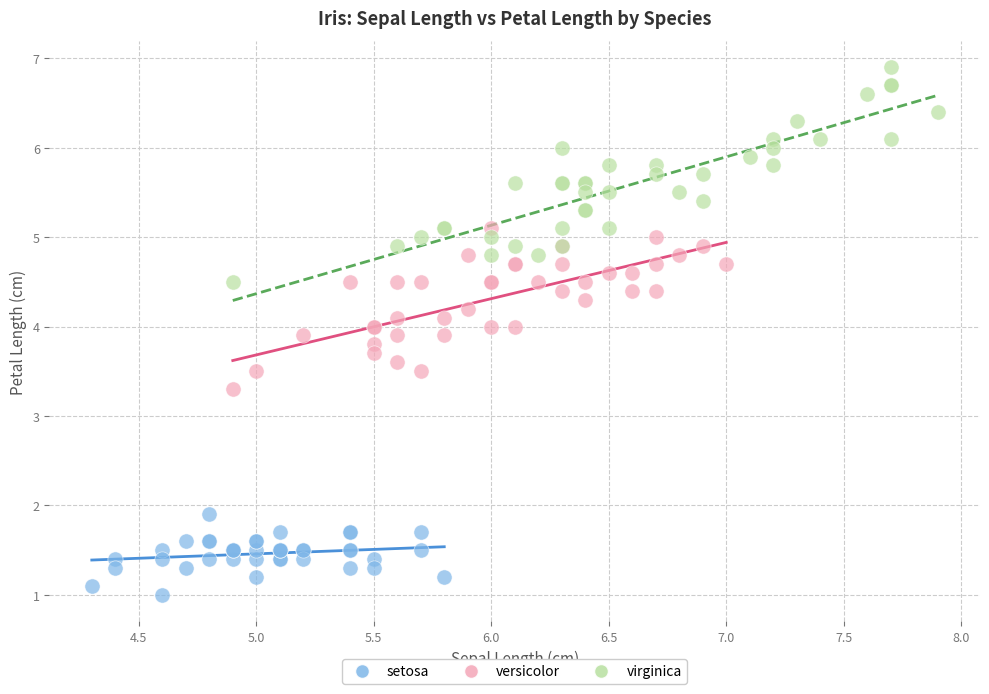

What are all the series names shown in the legend?

setosa, versicolor, virginica